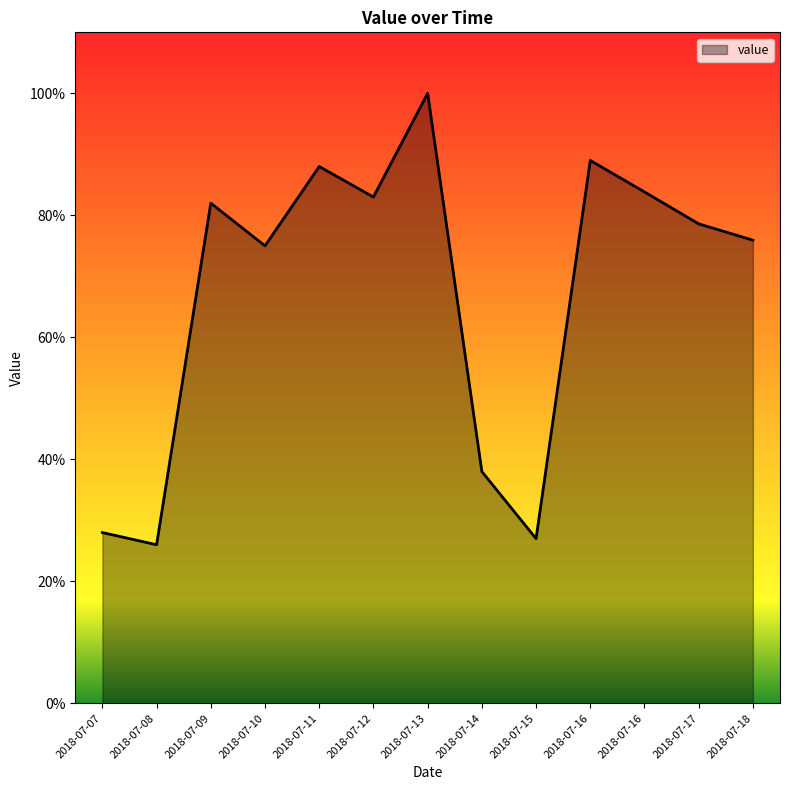

Does the chart display data point markers on the line(s)?

No